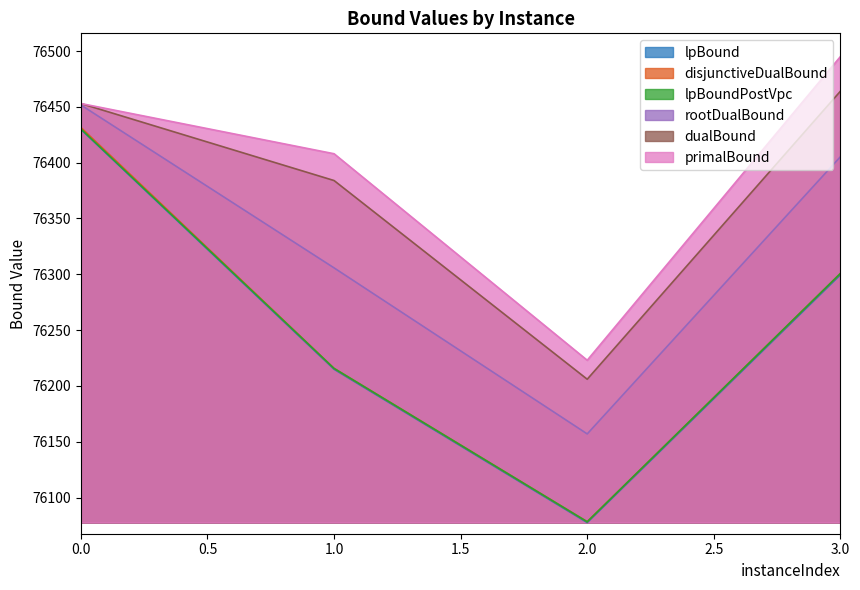

Which series has the largest total across all categories?

primalBound